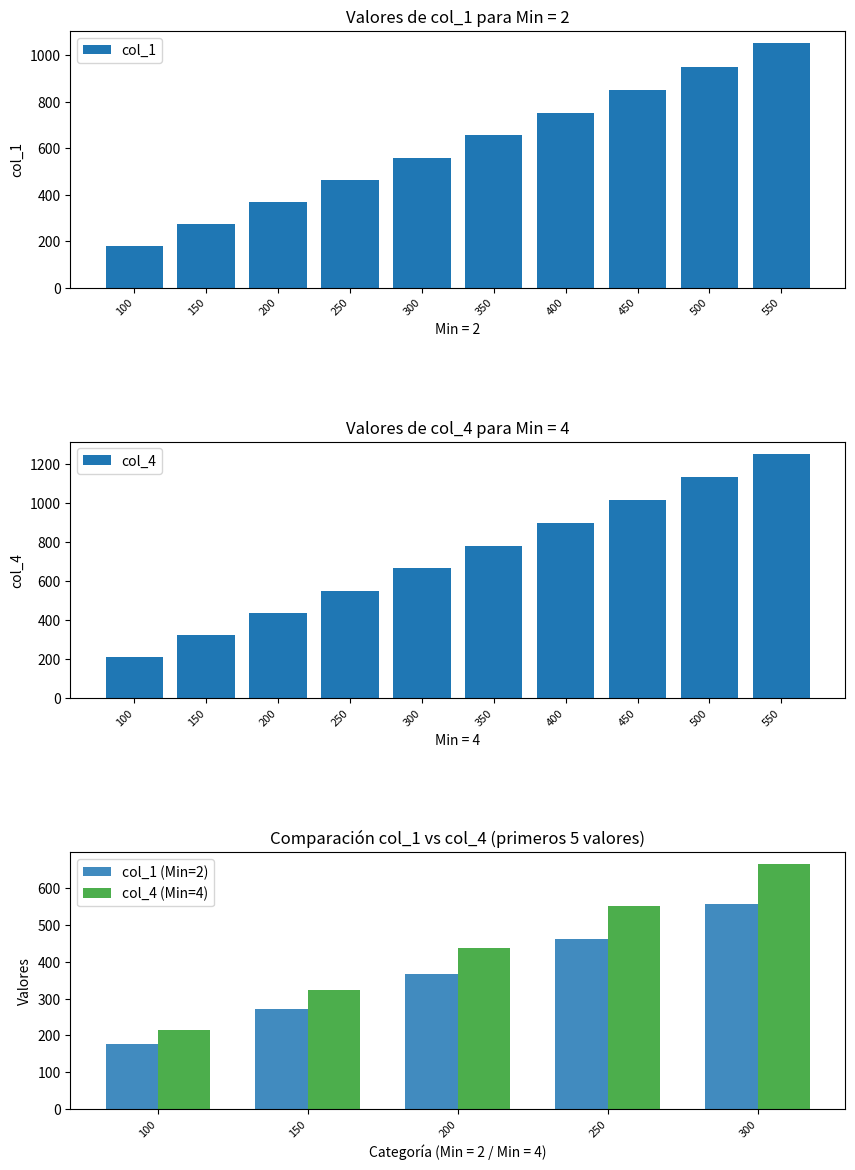

How many categories are shown in the chart?

10